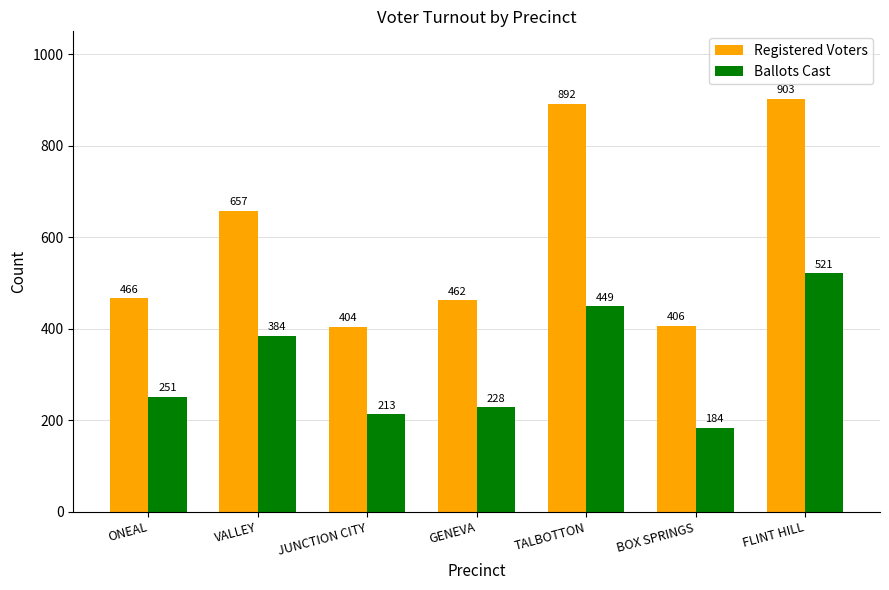

How many data points in Registered Voters are less than 466?

3